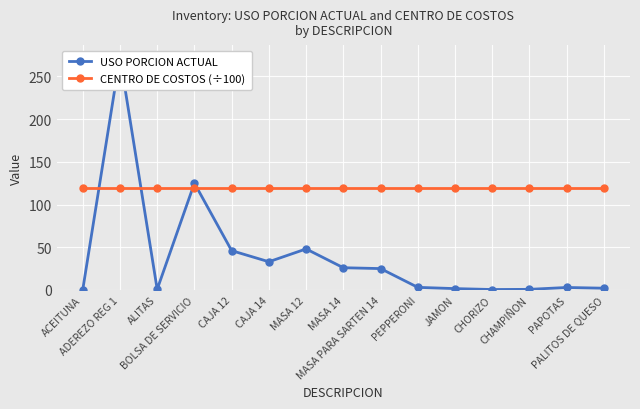

List the series in order of their overall mean, highest first.

CENTRO DE COSTOS (÷100), USO PORCION ACTUAL